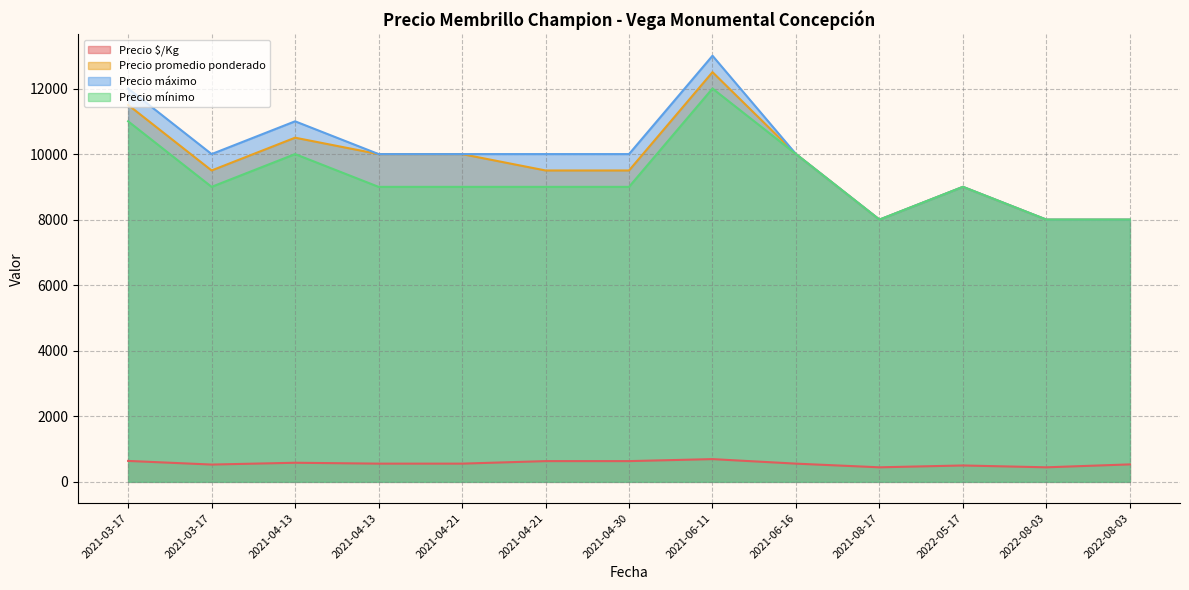

Which has a higher value, 2021-03-17 or 2021-04-13?

2021-04-13